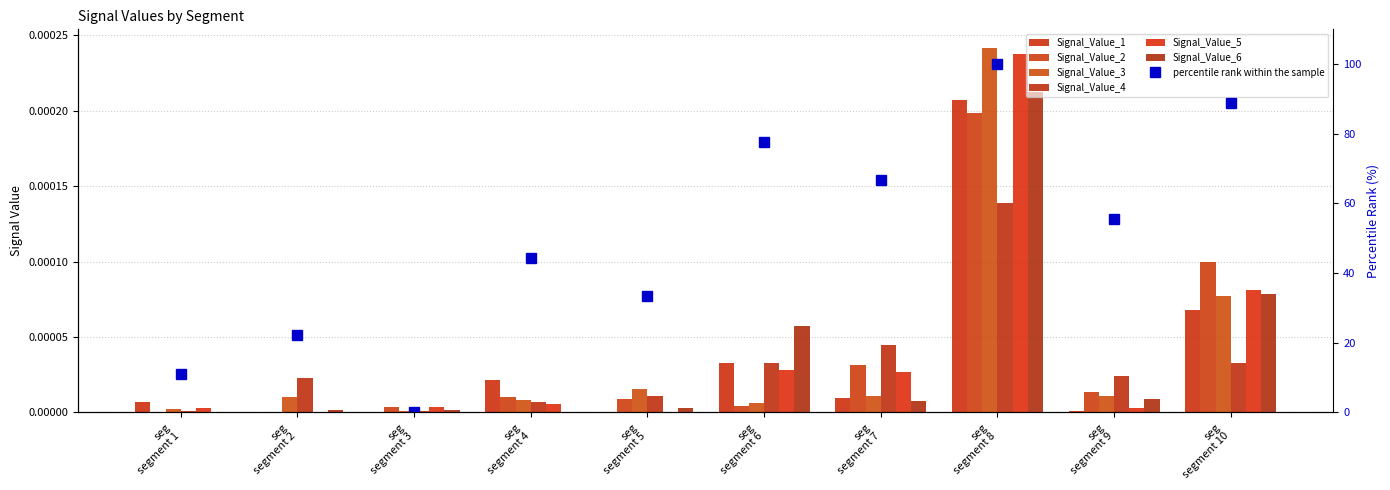

True or false: Signal_Value_4 has a value of 0.0 at seg segment 2.

False